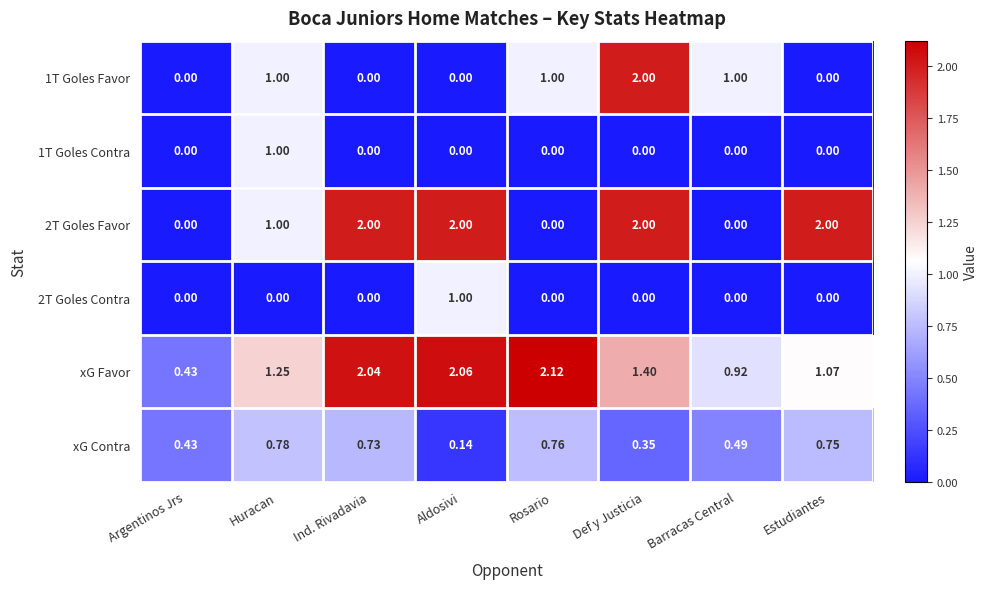

Which series has the largest total across all categories?

xG Favor